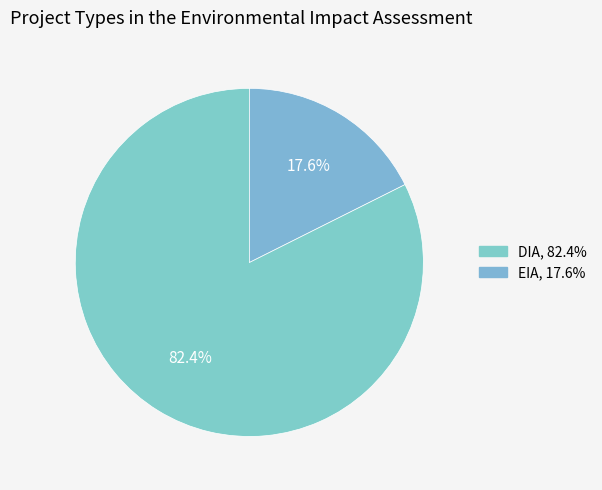

To the nearest percent, what portion does DIA represent?

82%